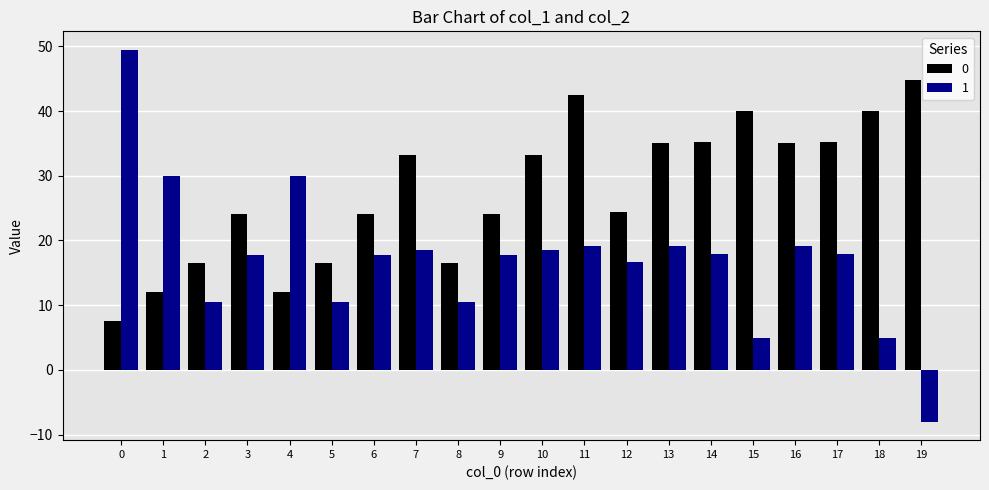

At 14, list the series in order from largest to smallest.

0, 1